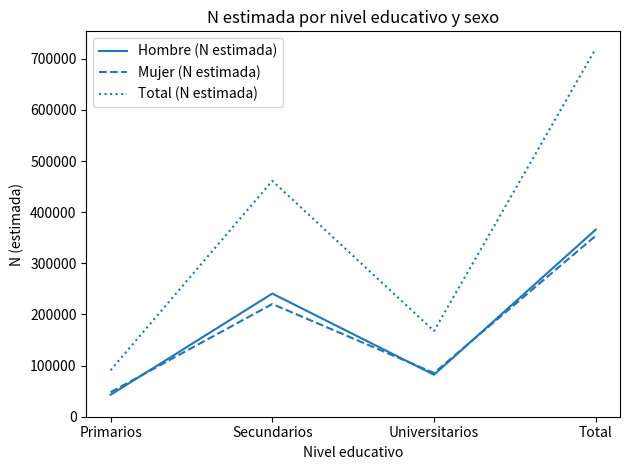

True or false: Total (N estimada) has a value of 167673 at Universitarios.

True